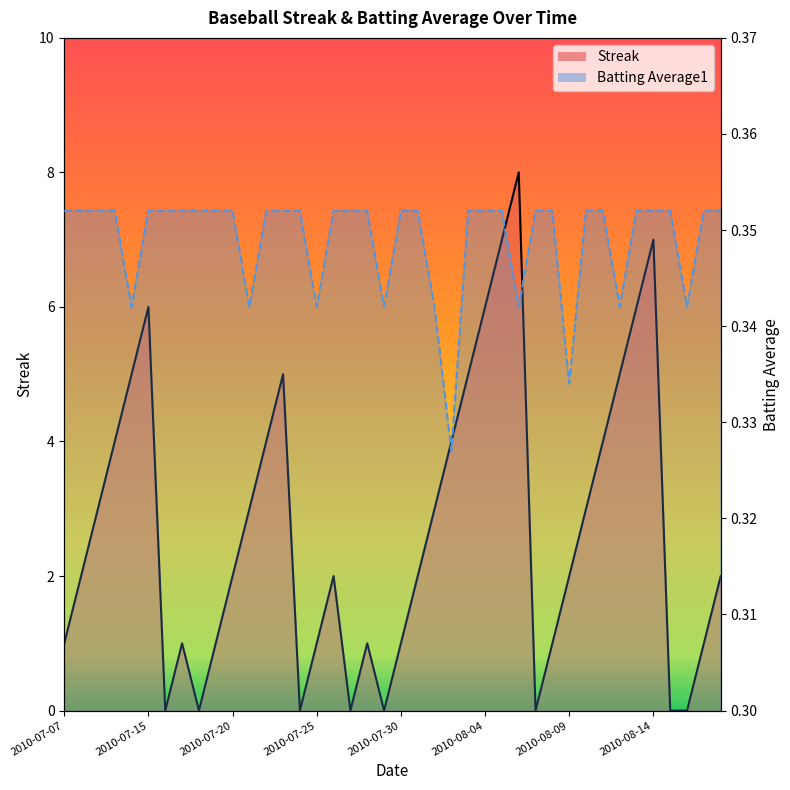

What is the total value across all series at 33?

5.3